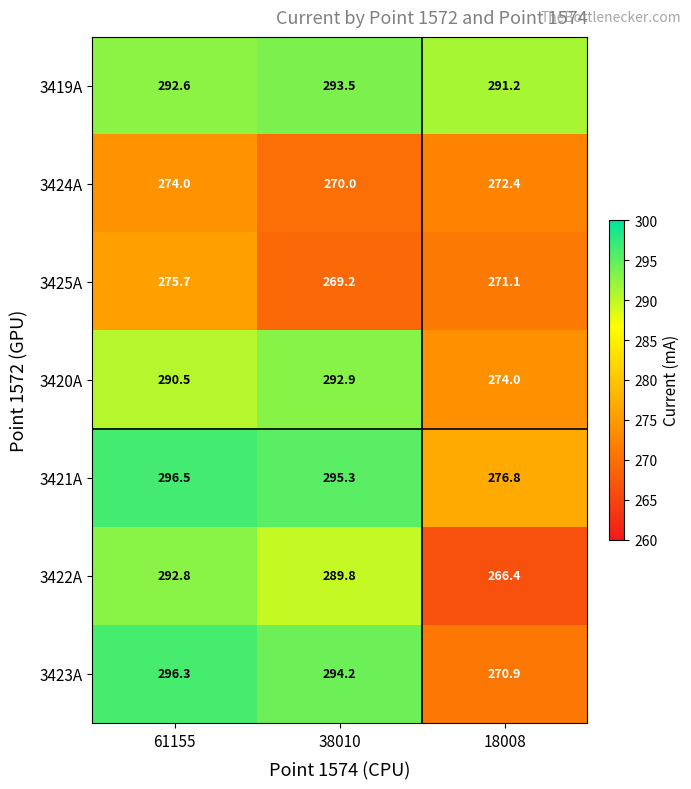

How many series are shown in this chart?

7